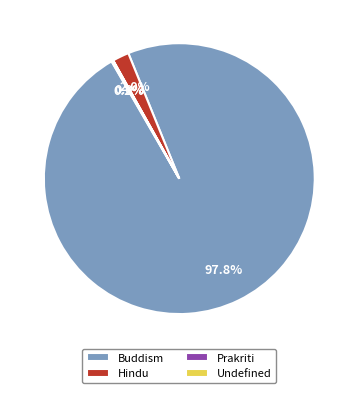

To the nearest percent, what is the average slice percentage?

25%